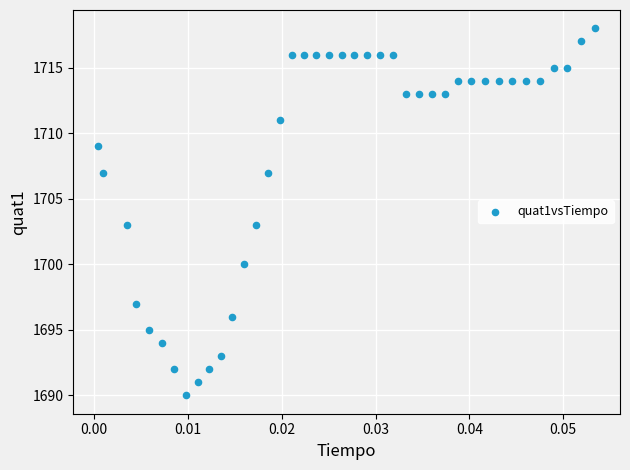

What is the range of Y values (max minus min)?

28